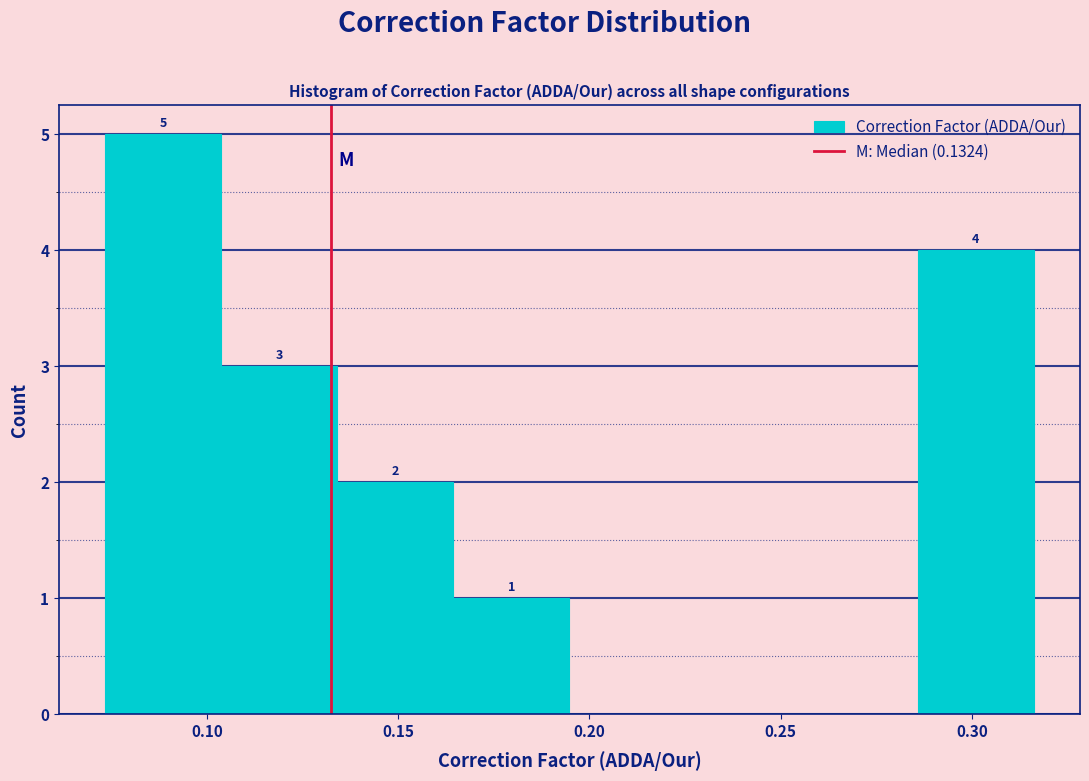

Which range on the x-axis has the tallest bar?

0.075 to 0.105